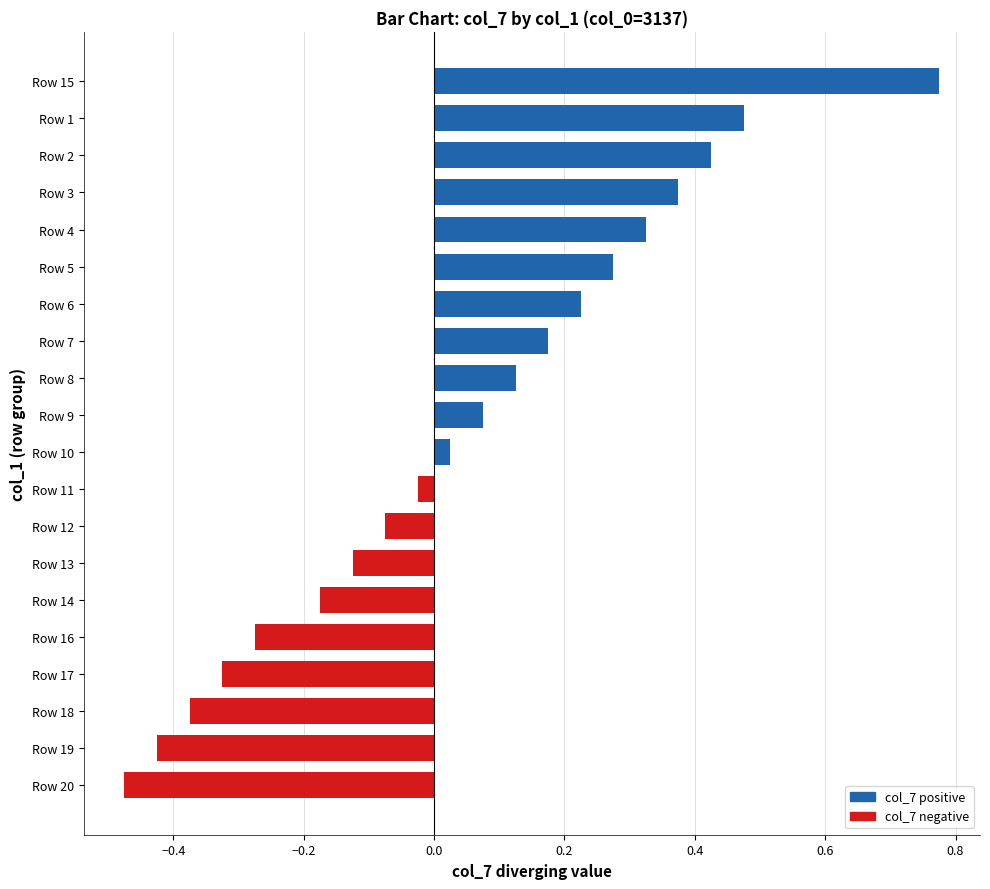

What is the sum of all values?

1.0